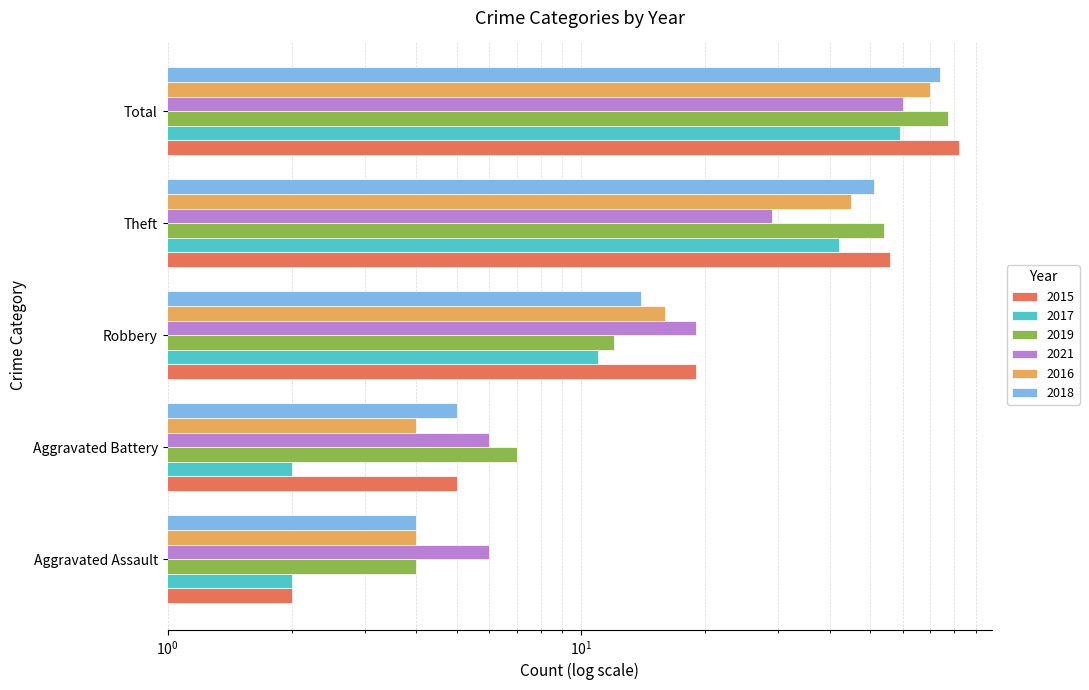

Count the 2021 values in the range 6 to 29.

4